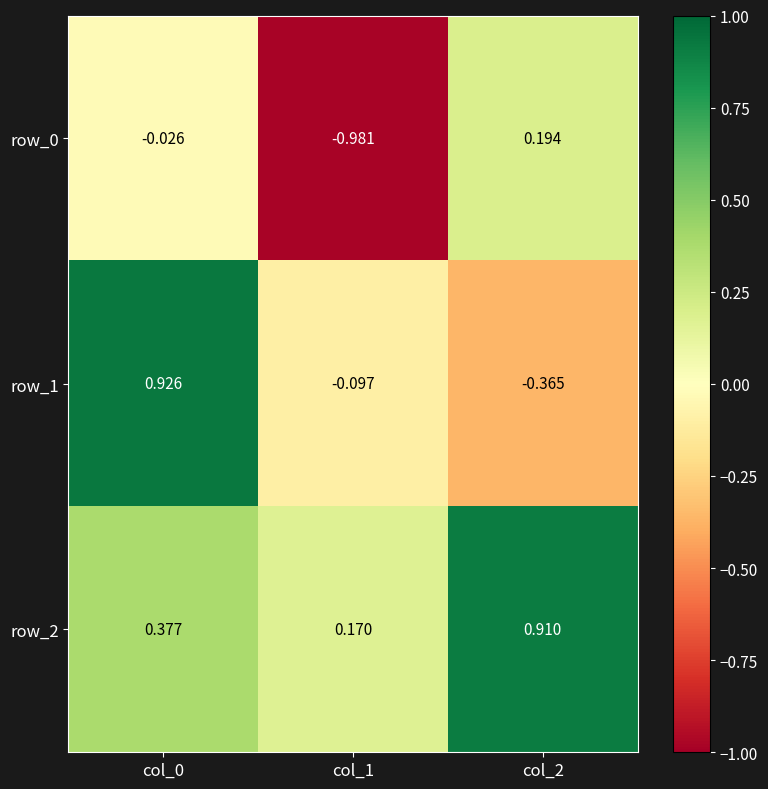

Is it true that row_1 equals 1.4 at col_0?

False